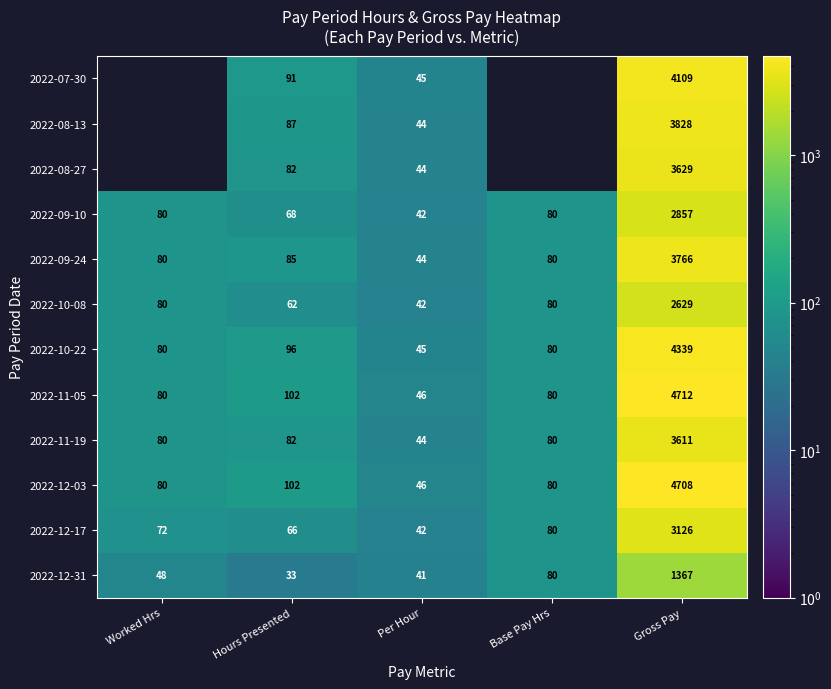

The value of 2022-09-24 at Worked Hrs is 123.4. True or false?

False